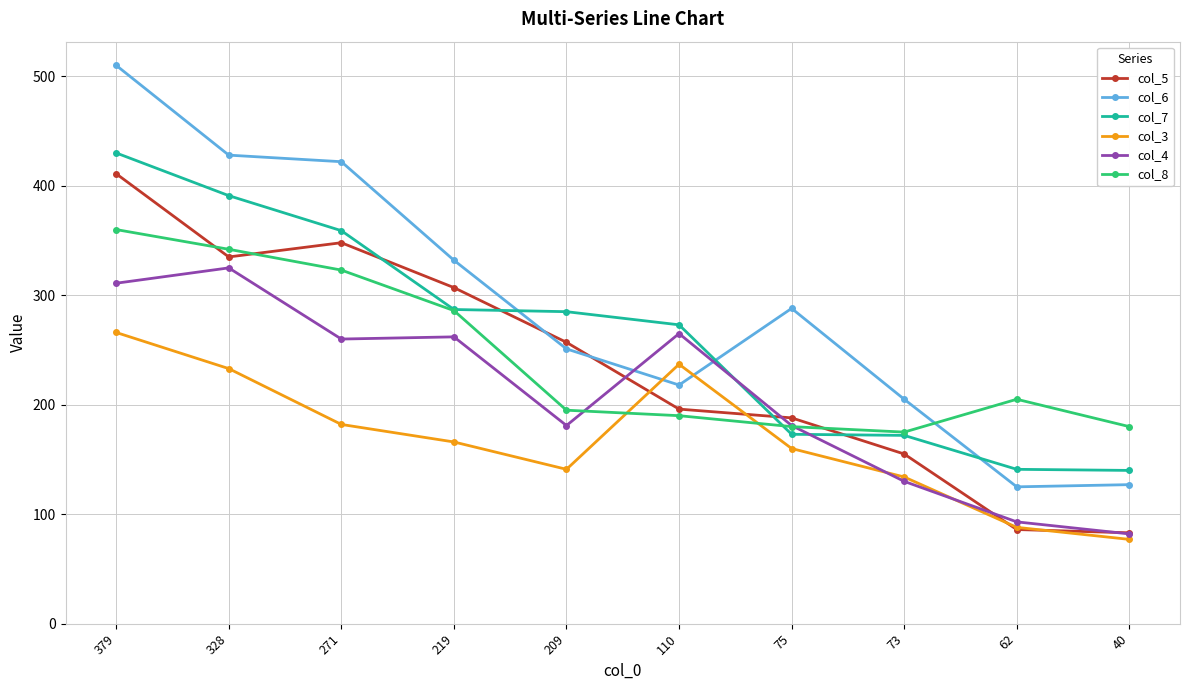

What are all the series names shown in the legend?

col_5, col_6, col_7, col_3, col_4, col_8